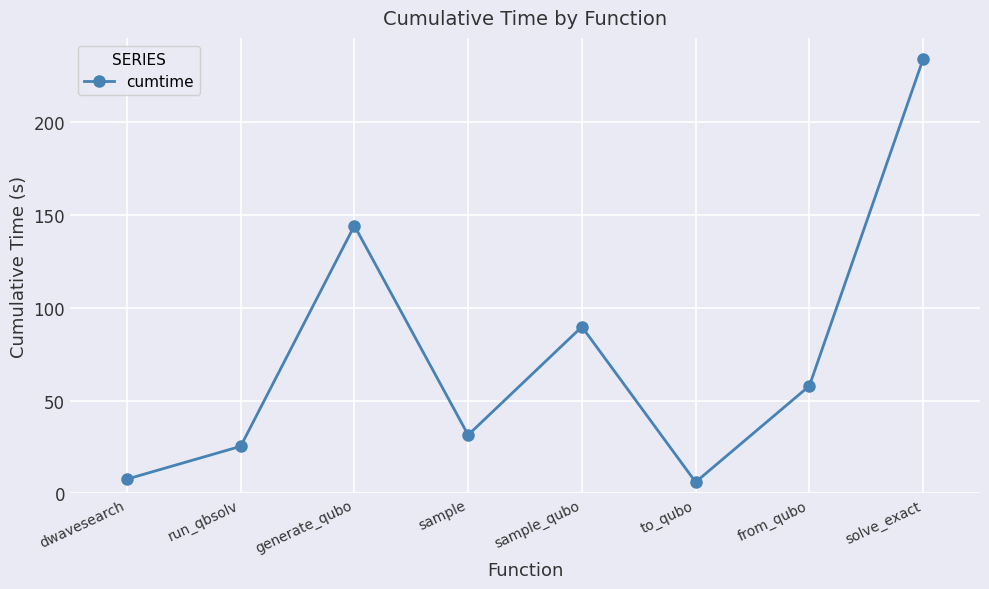

Where is the data nearest to the value 120?

generate_qubo